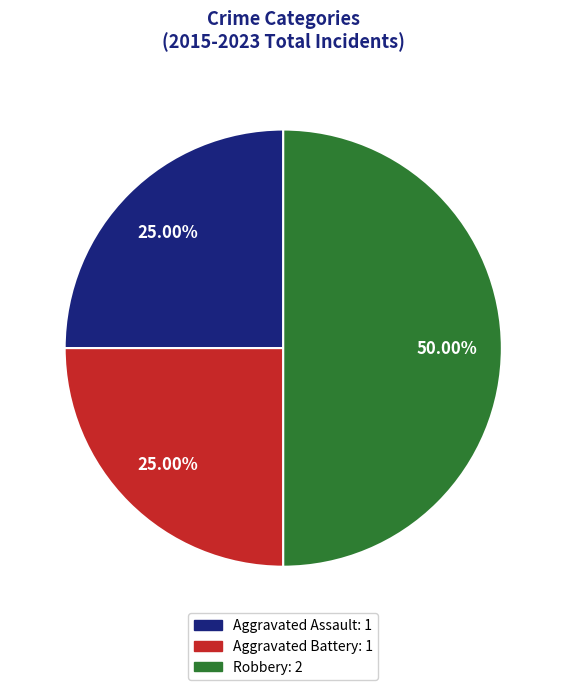

To the nearest percent, what percentage of the pie is Aggravated Assault?

25%